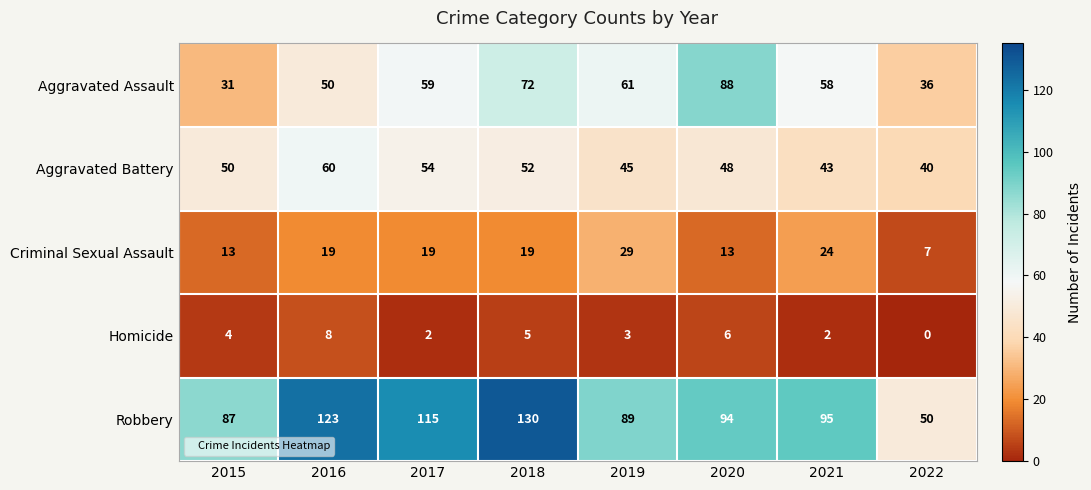

What is the difference between the maximum and minimum values in the Aggravated Assault series?

57